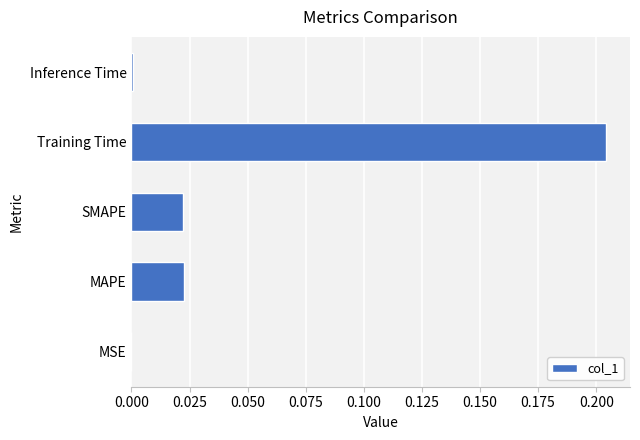

Which has a higher value, MSE or Training Time?

Training Time